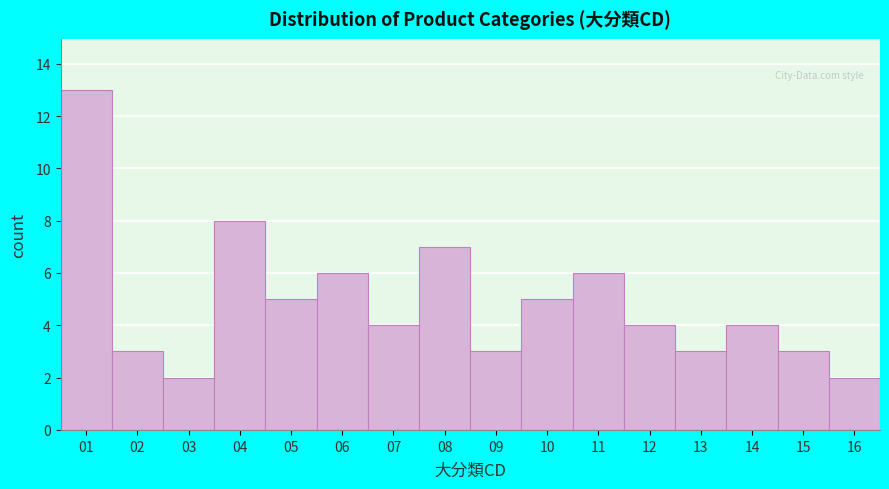

Reading left to right, transcribe all the data shown in this chart.

13	3	2	8	5	6	4	7	3	5	6	4	3	4	3	2